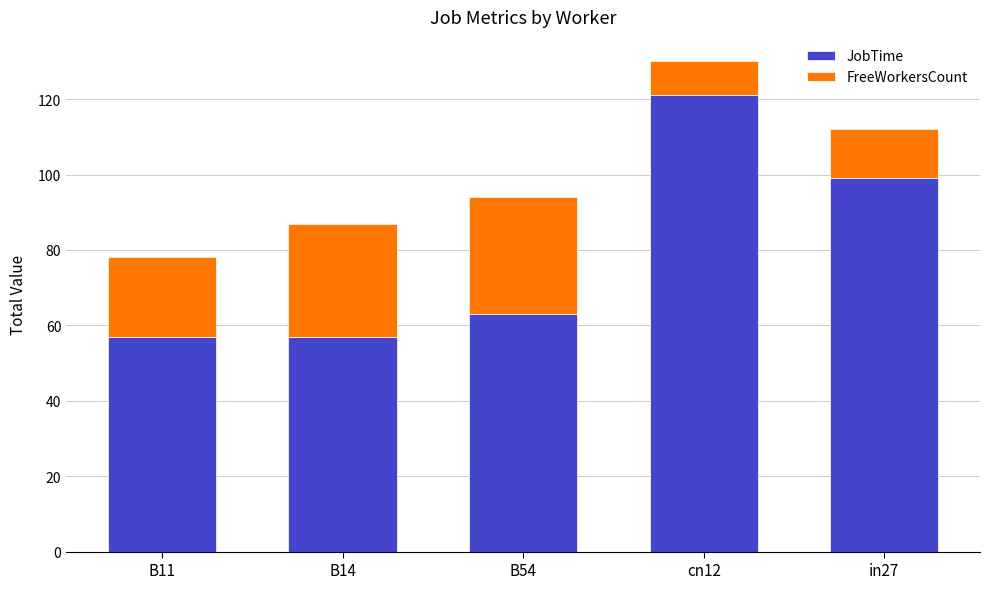

At which category is the sum across all series the highest?

cn12